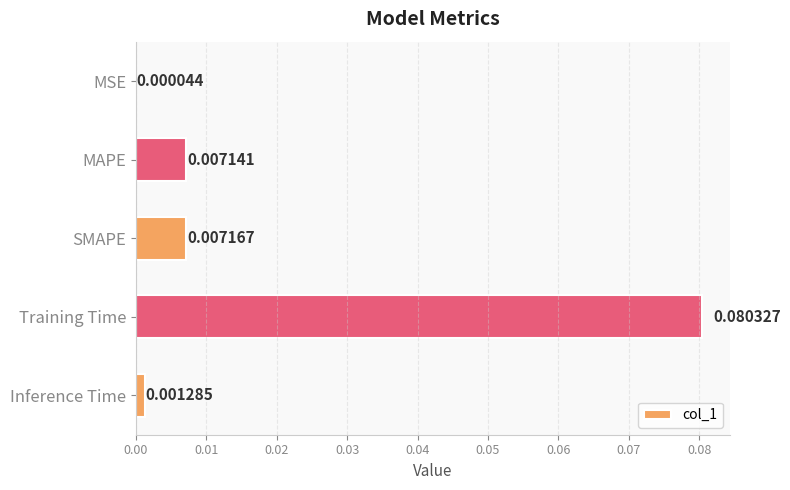

At which category does the chart reach its peak across all series?

Training Time